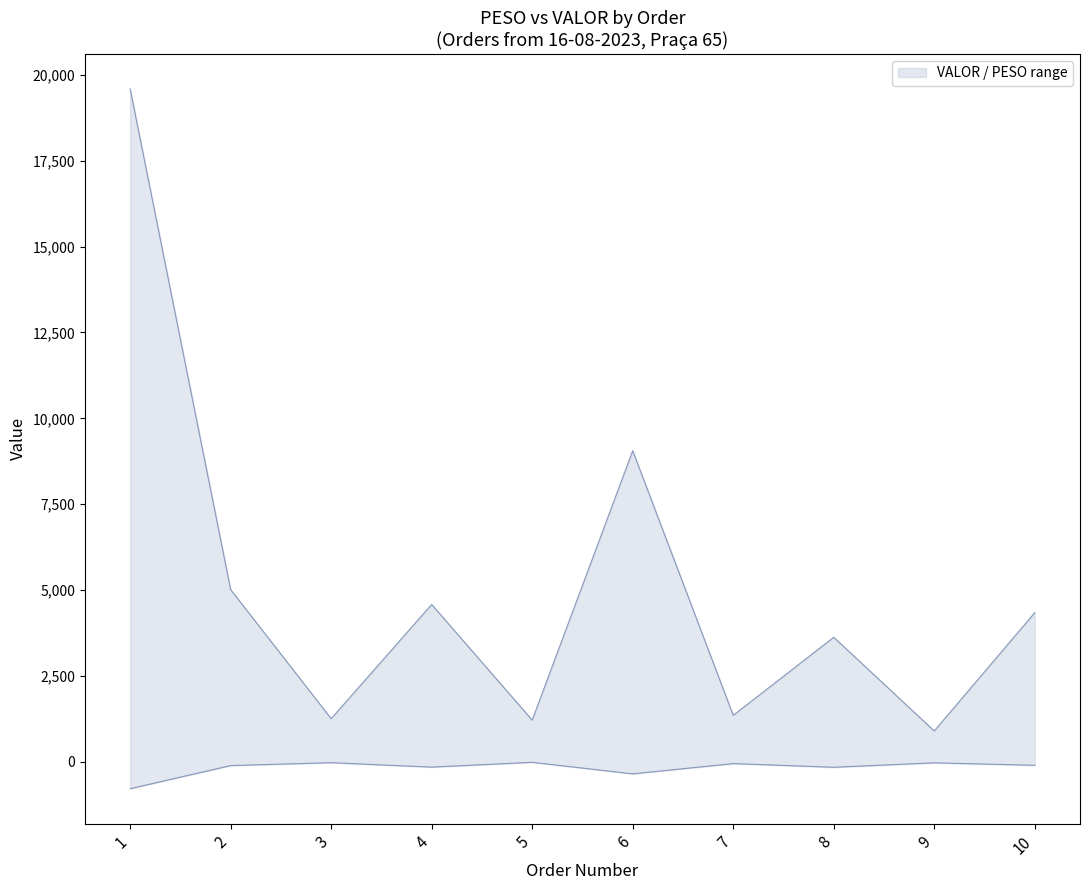

Is it true that VALOR equals 1350.8 at 7?

True